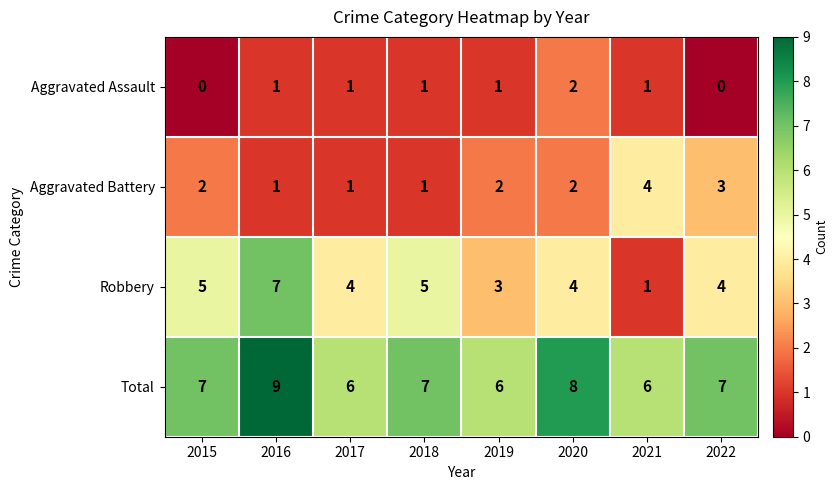

What is the greatest value displayed?

9